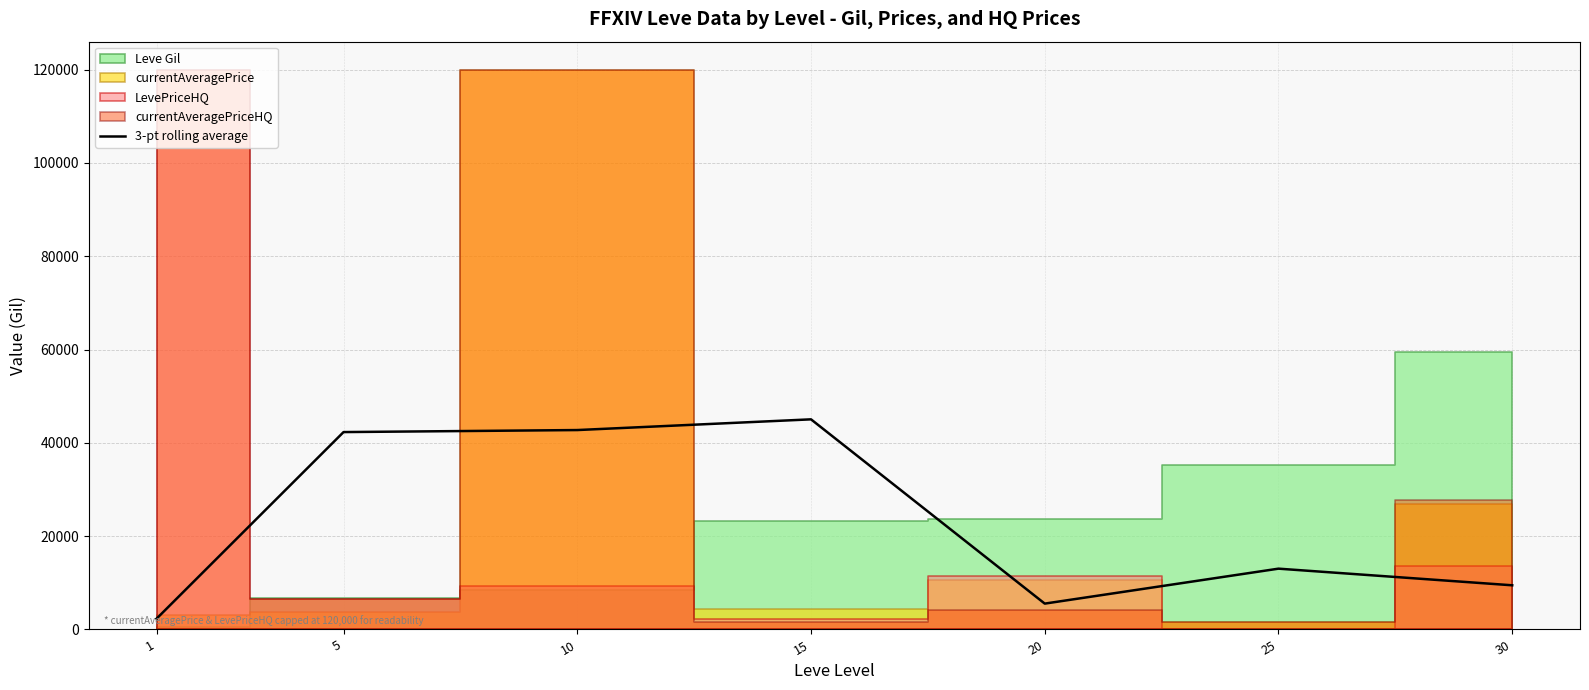

What is the average value?

22922.2